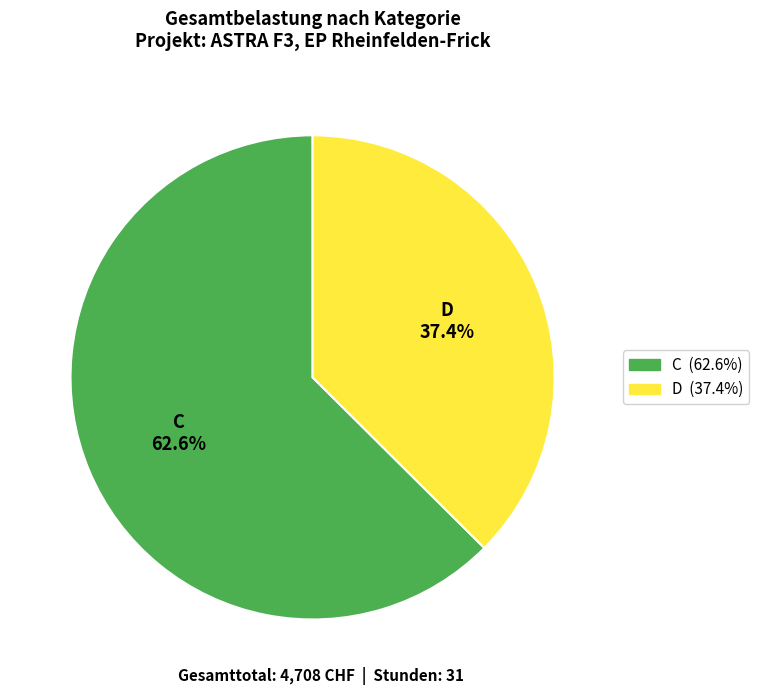

To the nearest percent, what portion does D represent?

37%